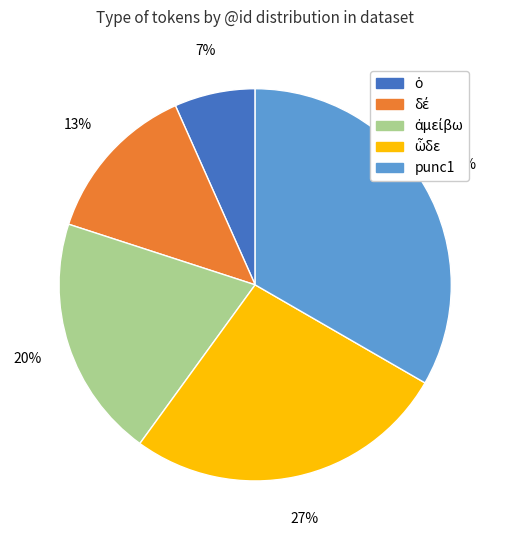

How many slices are in this pie chart?

5